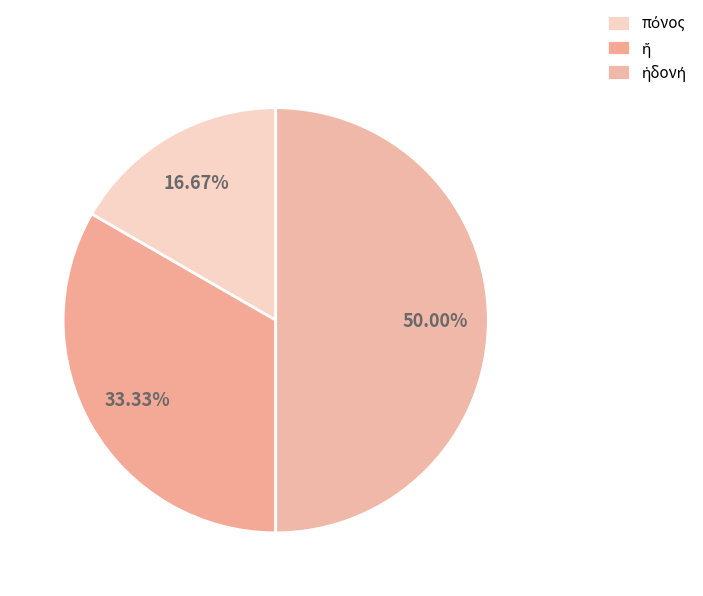

How many slices are in this pie chart?

3